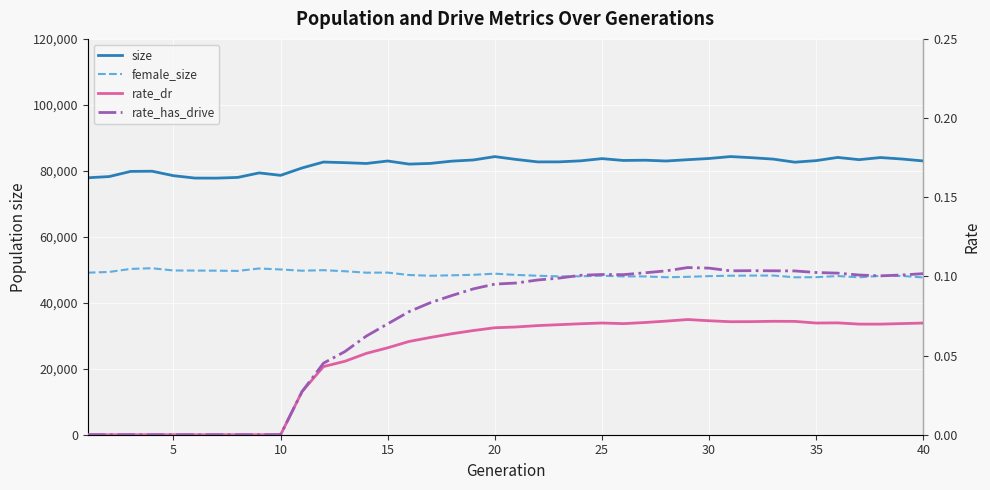

Does the chart display data point markers on the line(s)?

No